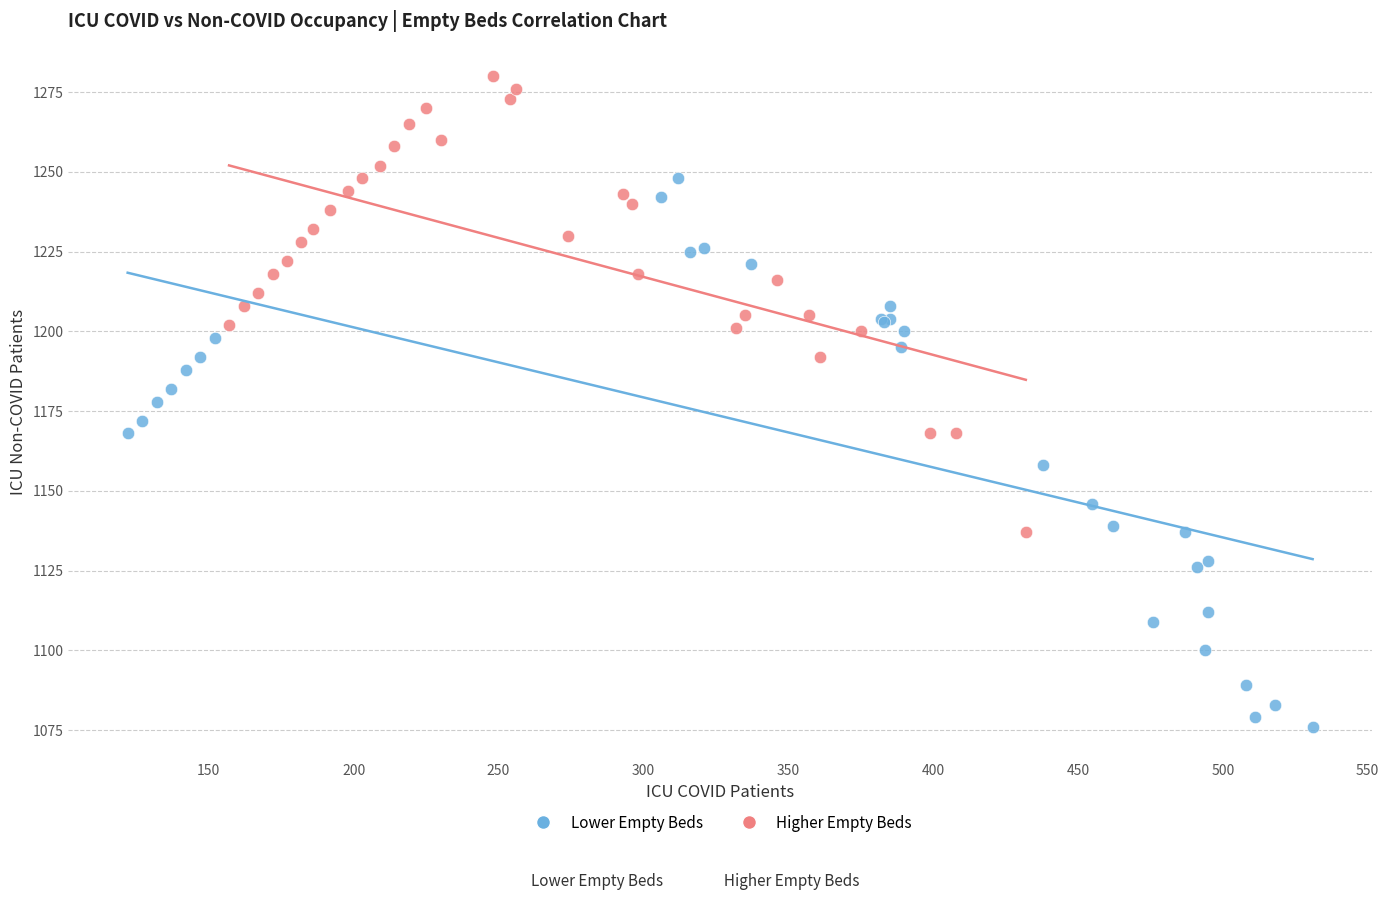

Which series reaches the minimum Y coordinate?

Lower Empty Beds